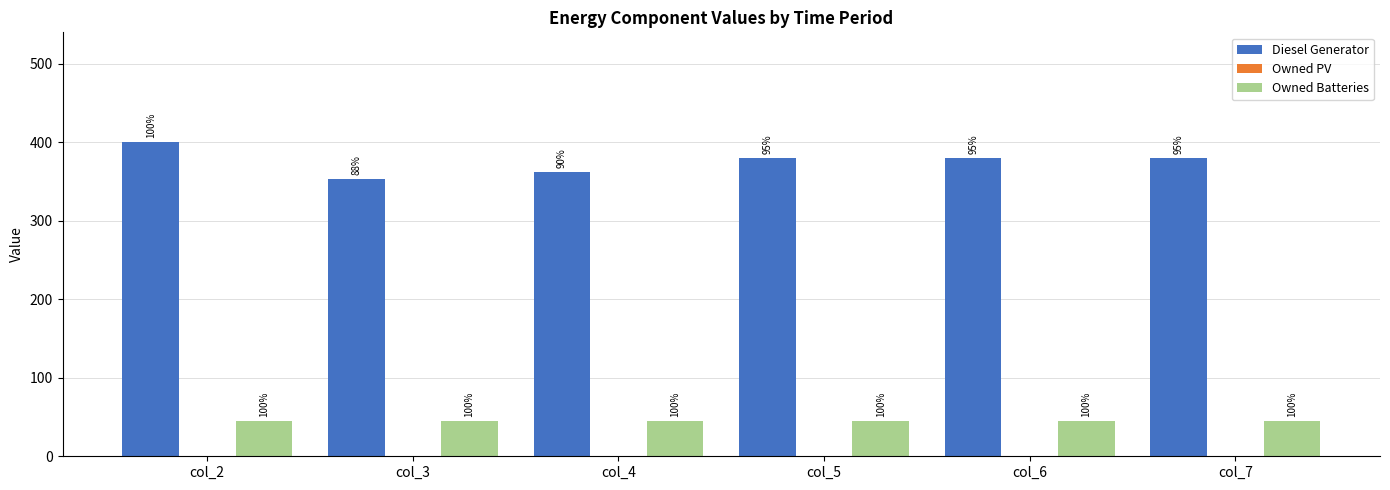

What is the average value of the Owned Batteries series?

45